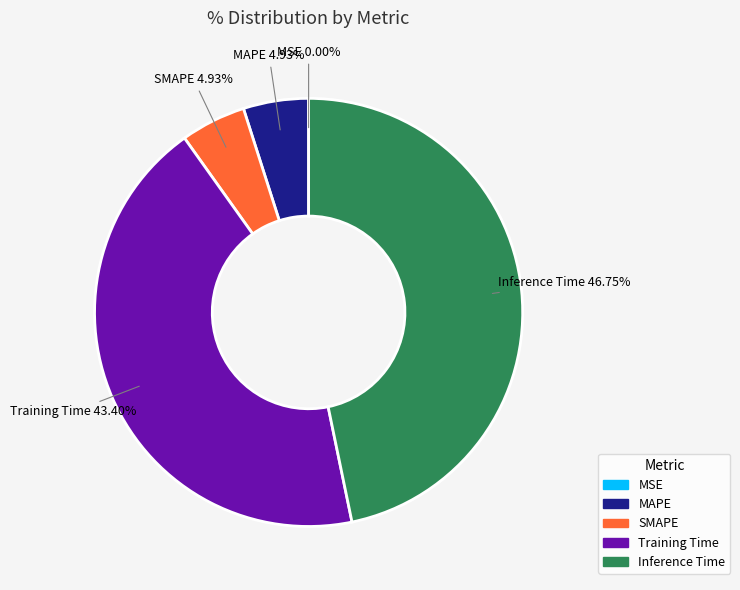

Is the sum of MAPE and Training Time greater than half?

No